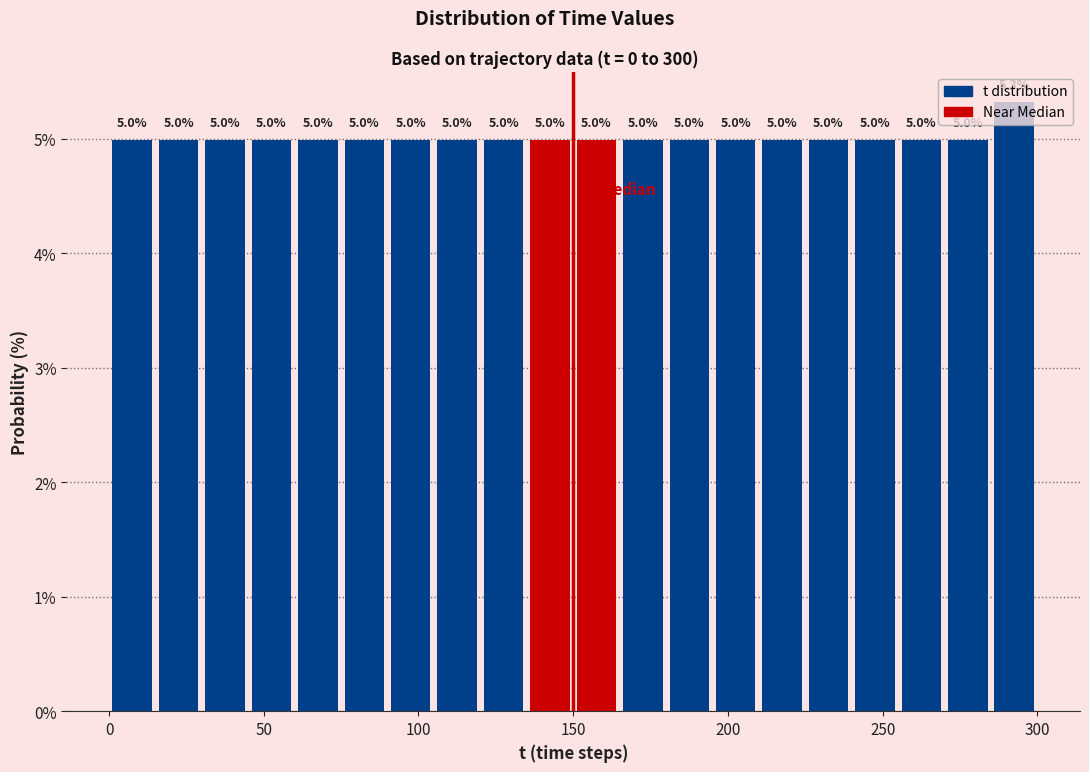

Read against the x-axis, roughly where is the centre of the tallest bar?

295